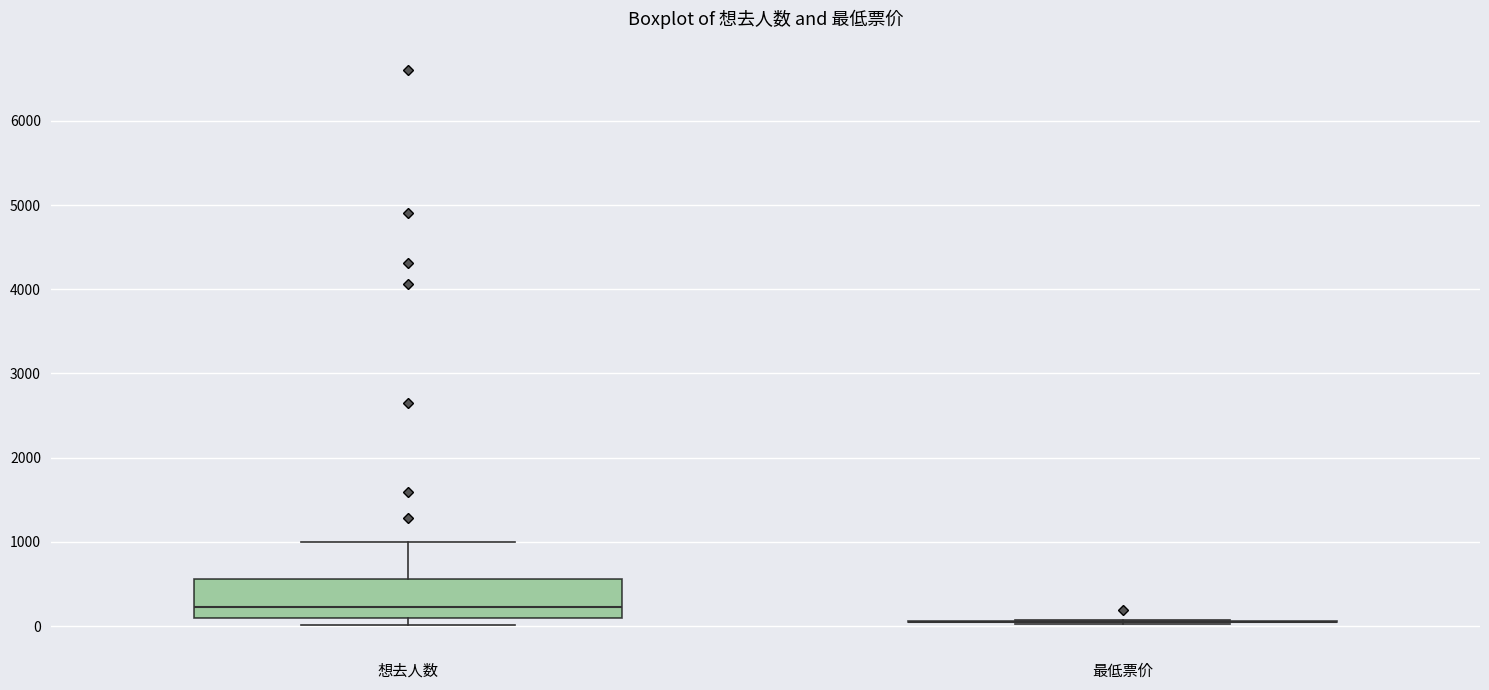

Reading left to right, transcribe this box plot: for each box, give where its median line is, the range the box spans, and where its two whiskers end, as read against the y-axis. The values are not printed on the chart, so give them approximately, as read against the axis.

想去人数: median 200, box 100 to 600, whiskers 0 to 1000
最低票价: box collapsed to a line at 100, whiskers 0 to 100